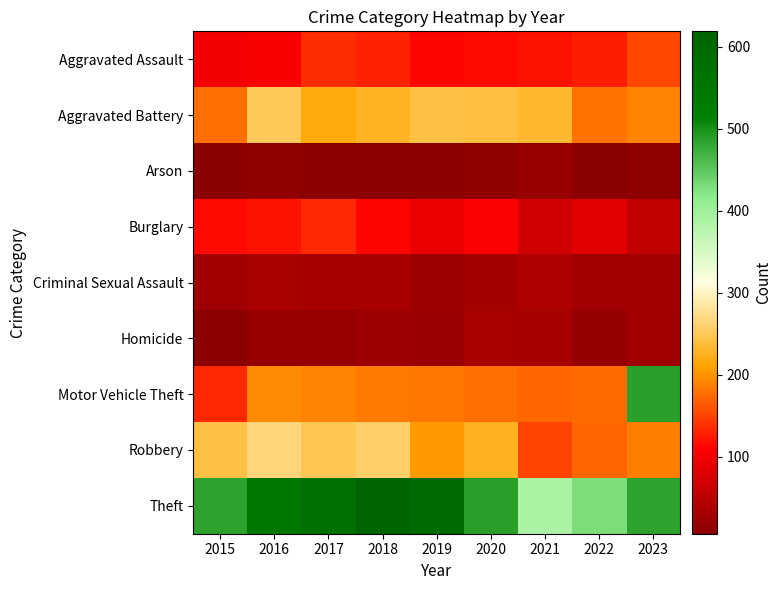

What is the difference between the highest and lowest values at 2018?

610